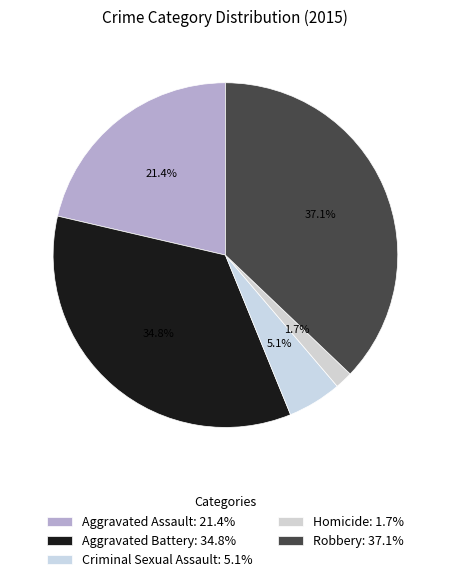

True or false: Aggravated Battery accounts for 50% of the total.

False